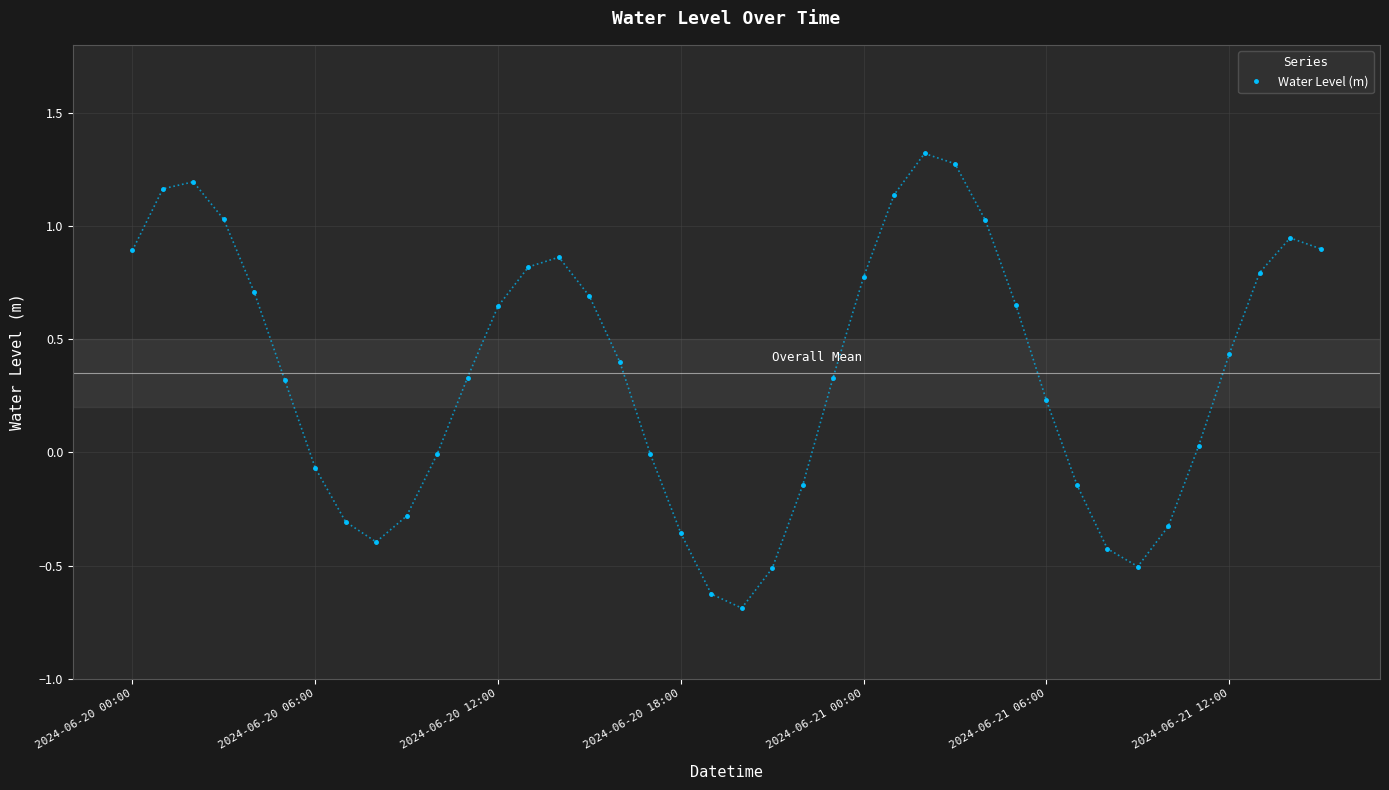

What is the greatest value displayed?

1.3